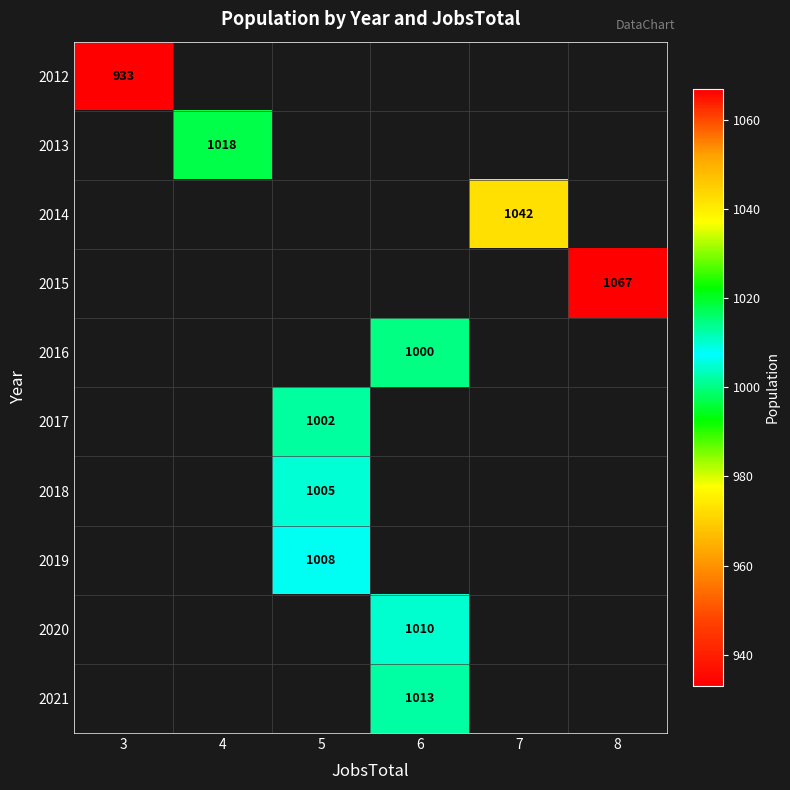

What is the highest value of the 2012 series?

933.0